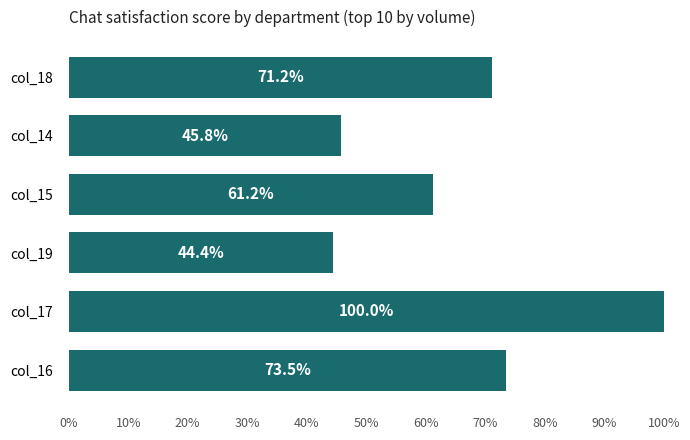

Reading top to bottom, transcribe all the data shown in this chart.

71.2	45.8	61.2	44.4	100.0	73.5